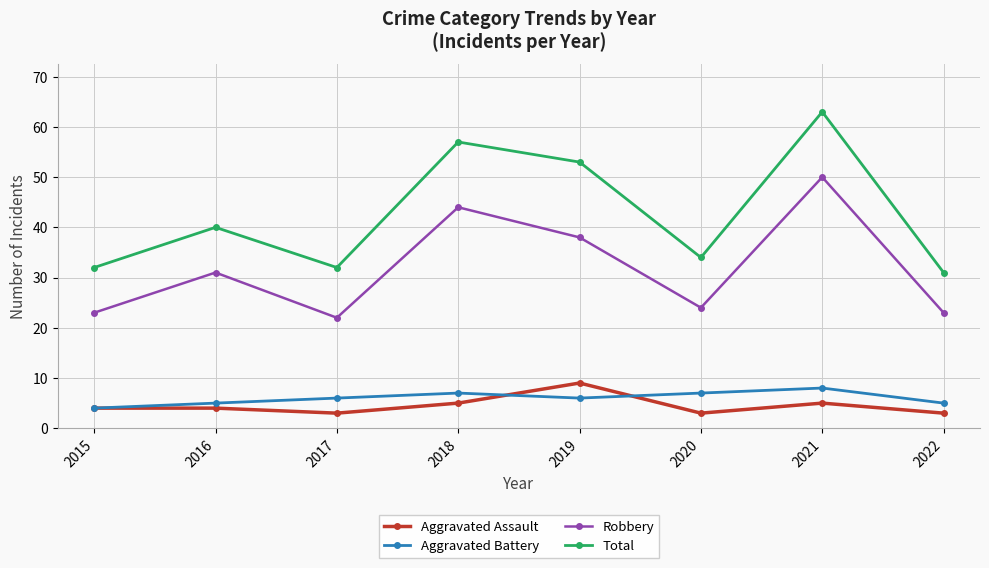

The value of Aggravated Assault at 2022 is 3. True or false?

True